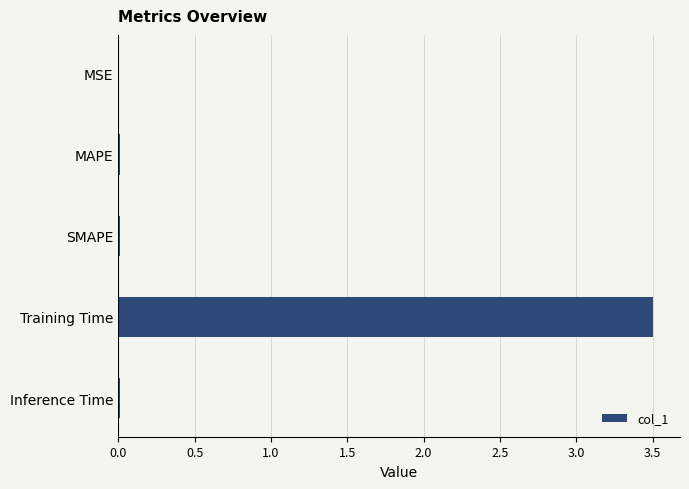

What value does the data have at Training Time?

3.5